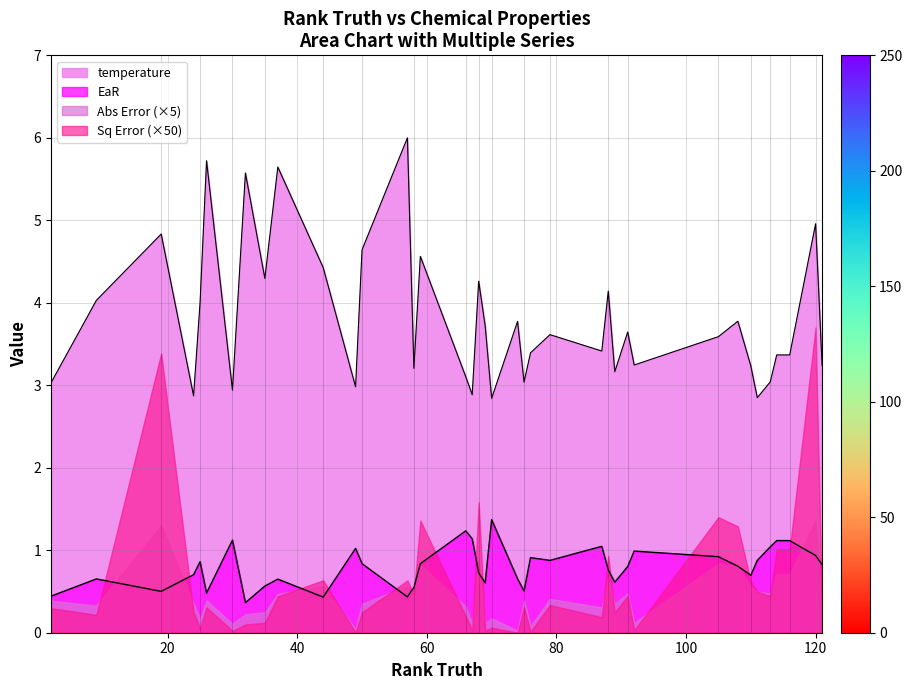

What is the smallest value displayed?

0.4